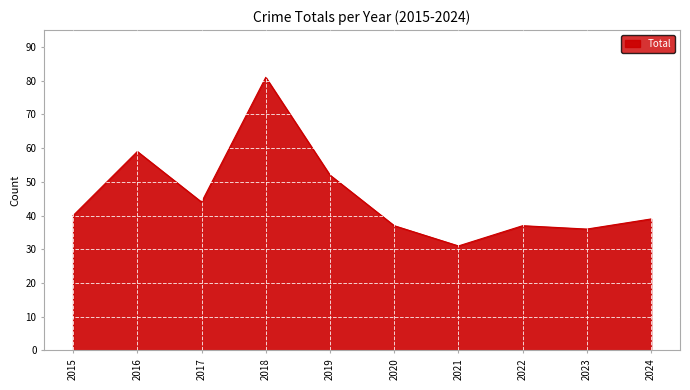

The chart shows a value of 81 at 2018. True or false?

True